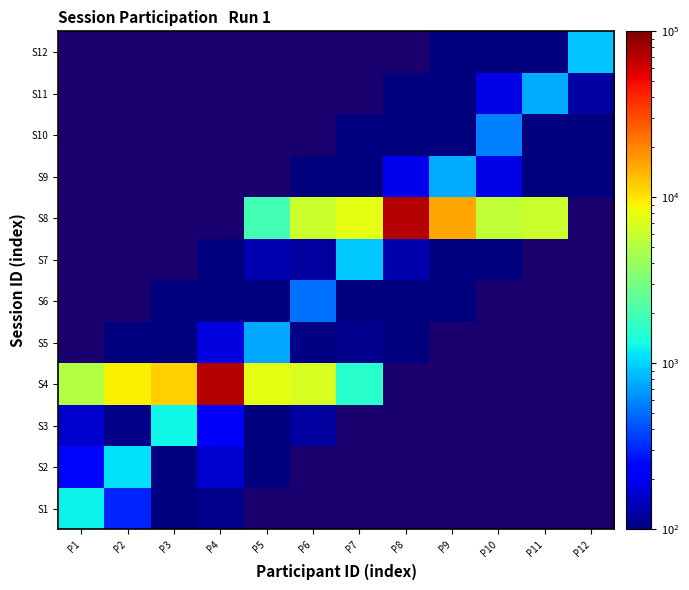

At how many categories does at least one series exceed 4080?

11